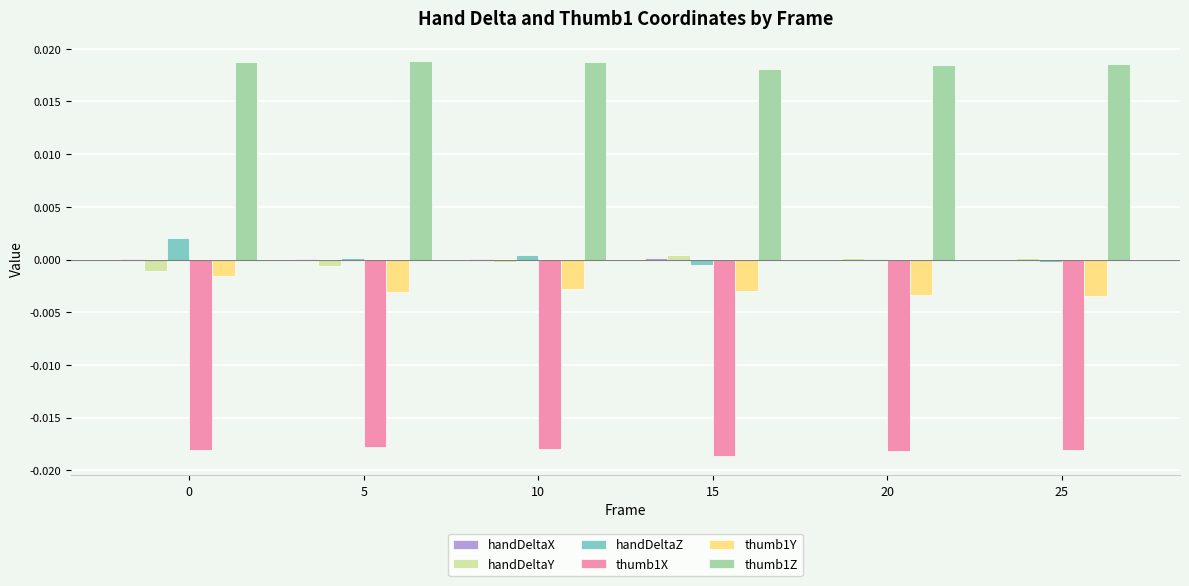

Which series has the largest total across all categories?

thumb1Z